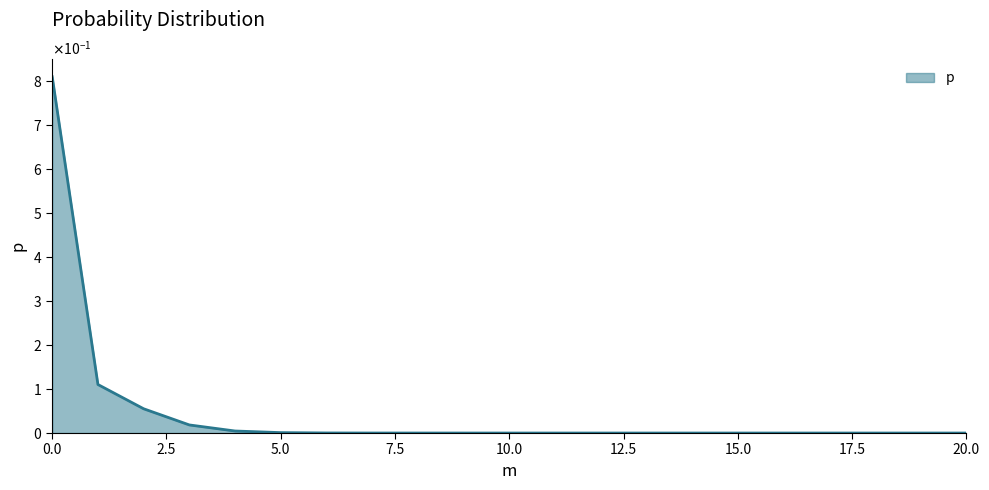

Does the chart display data point markers on the line(s)?

No